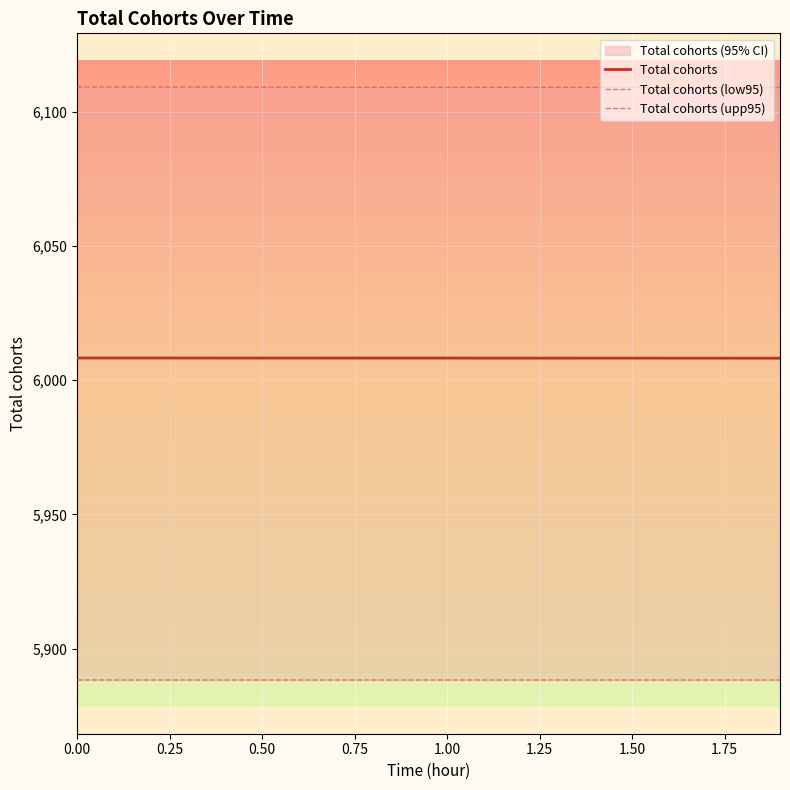

What is the minimum value for Total cohorts?

6008.2